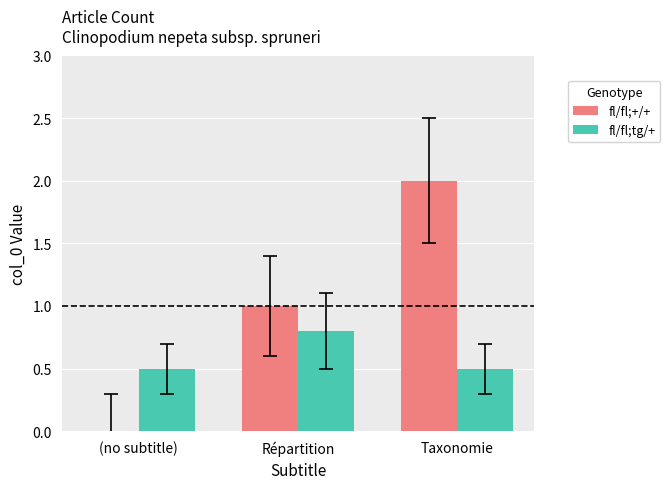

Which series has the largest range (max minus min)?

fl/fl;+/+